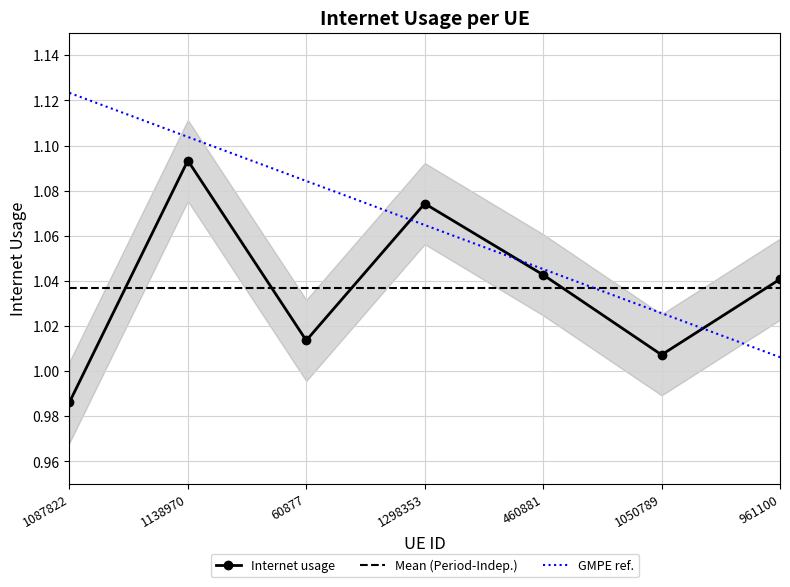

What is the label of the 3rd point from the left?

60877